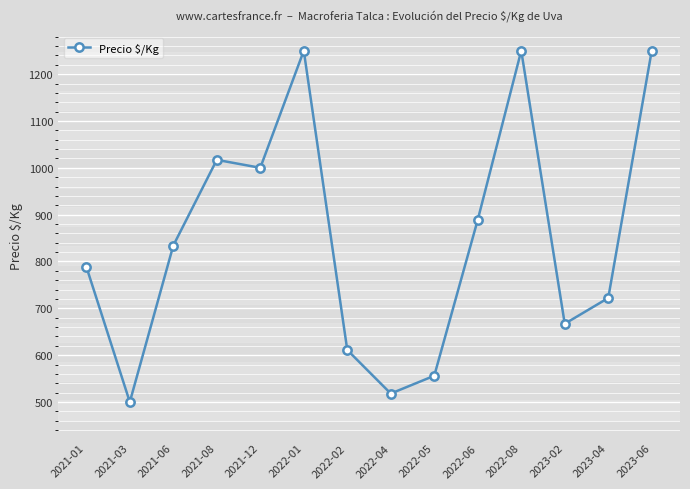

What is the change in value from 2021-06 to 2021-12?

+166